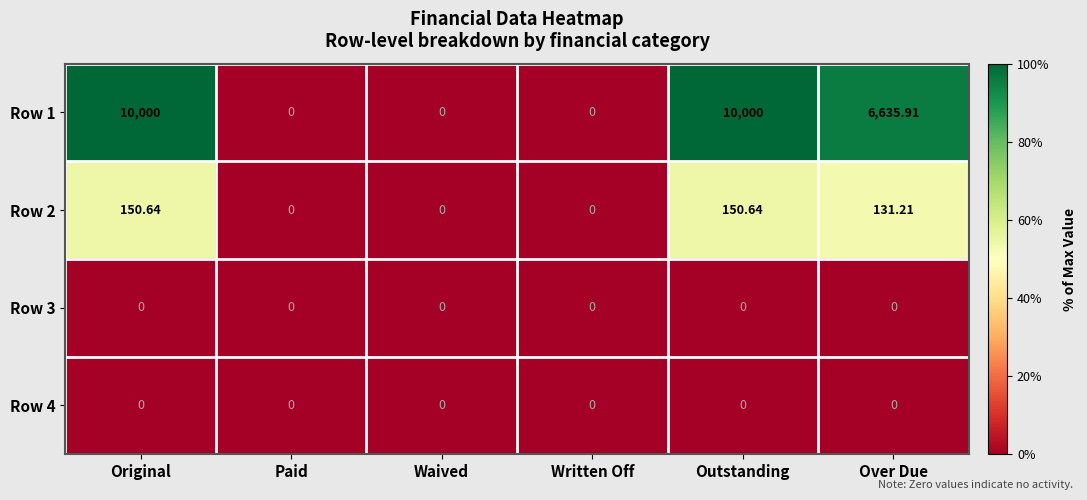

At which label is Row 1 closest to 5000?

Over Due